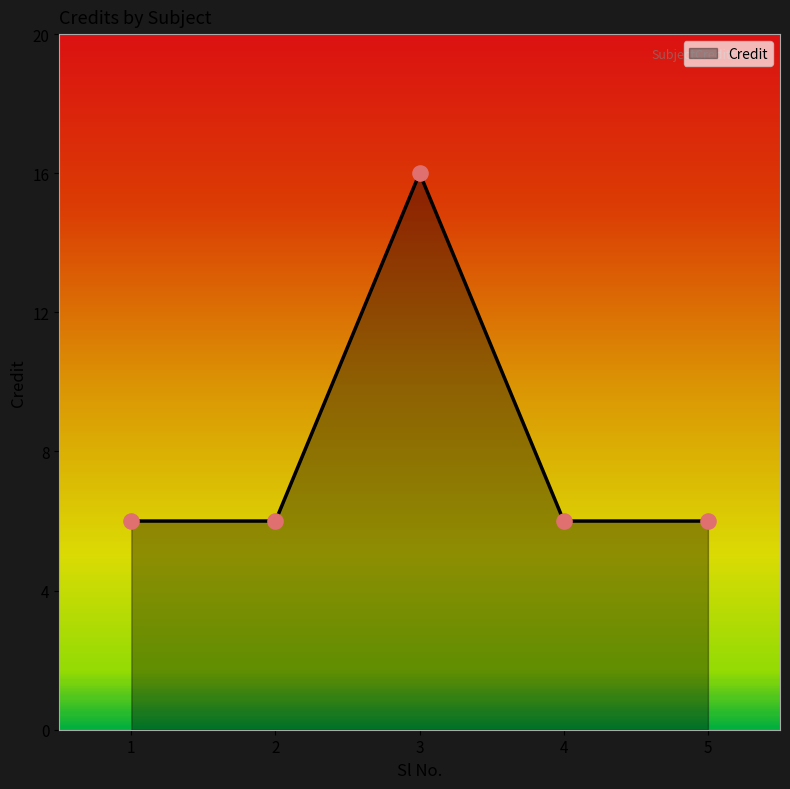

Which has a higher value, 4 or 5?

4